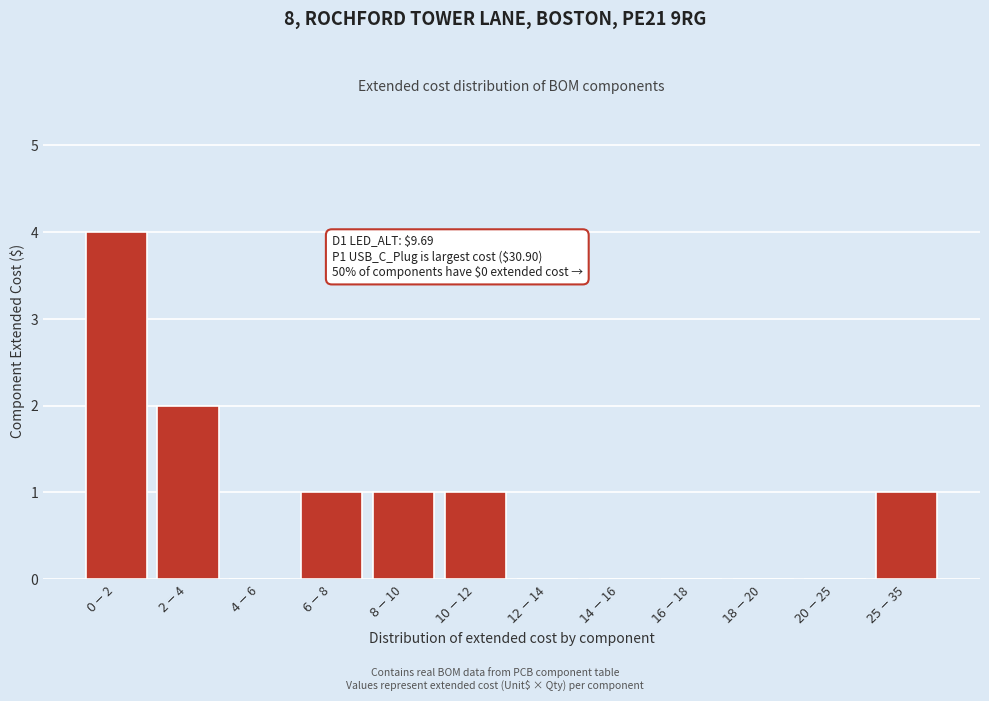

What is the maximum value shown in the chart?

4